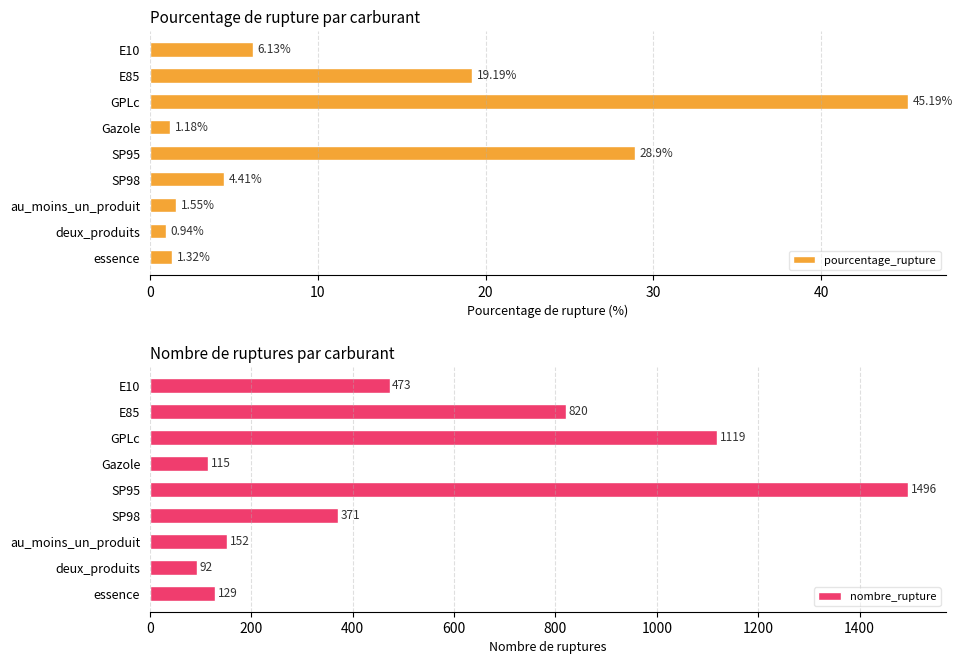

The nombre_rupture series shows 371 at SP98. True or false?

True